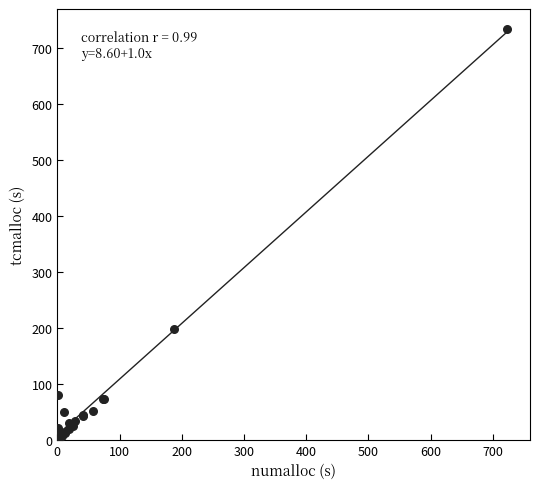

What Y value in the scatter plot is closest to 367?

197.2